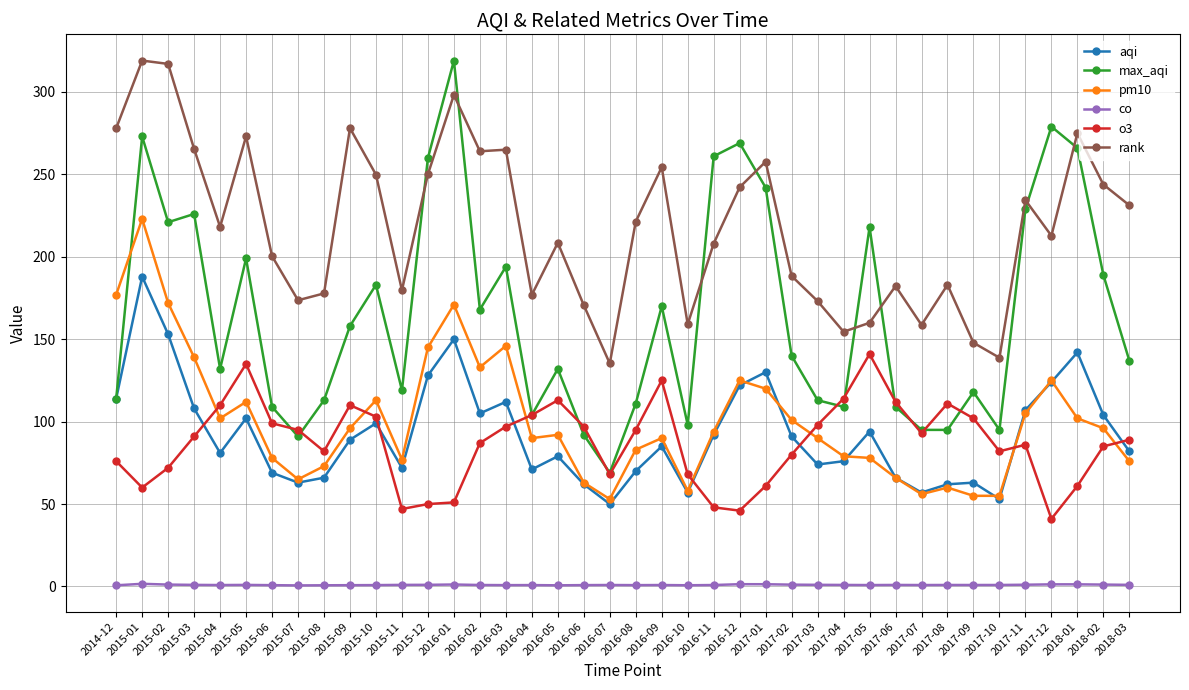

What is the smallest value displayed?

0.6